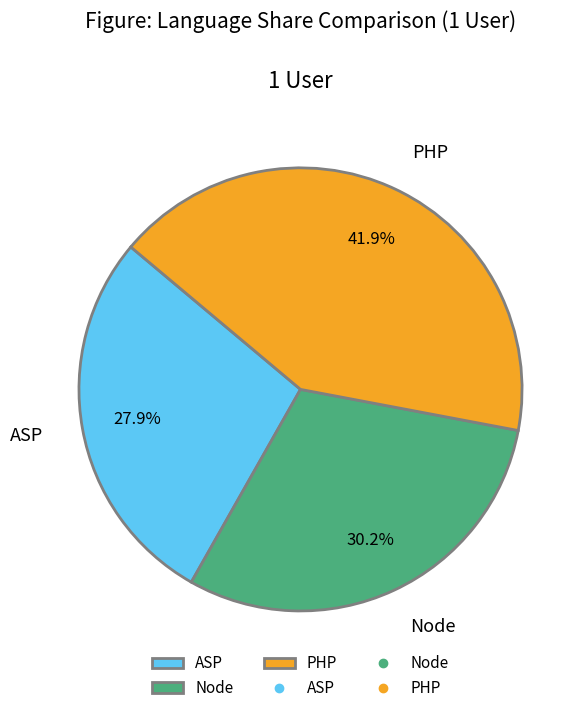

Does any single category account for the majority?

No